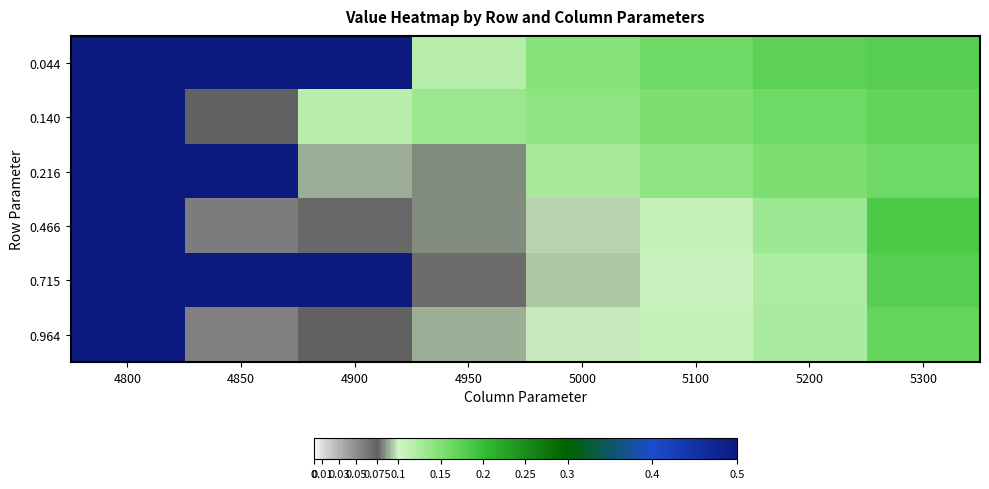

What is the maximum value shown in the chart?

0.5